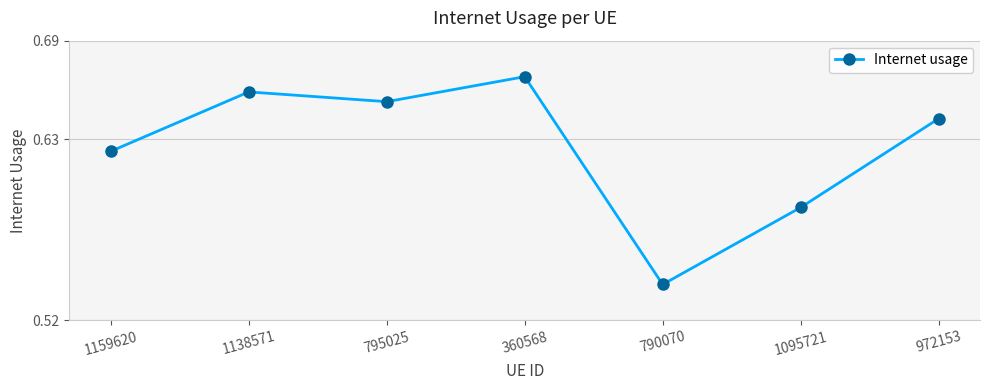

What is the label of the 4th point from the left?

360568